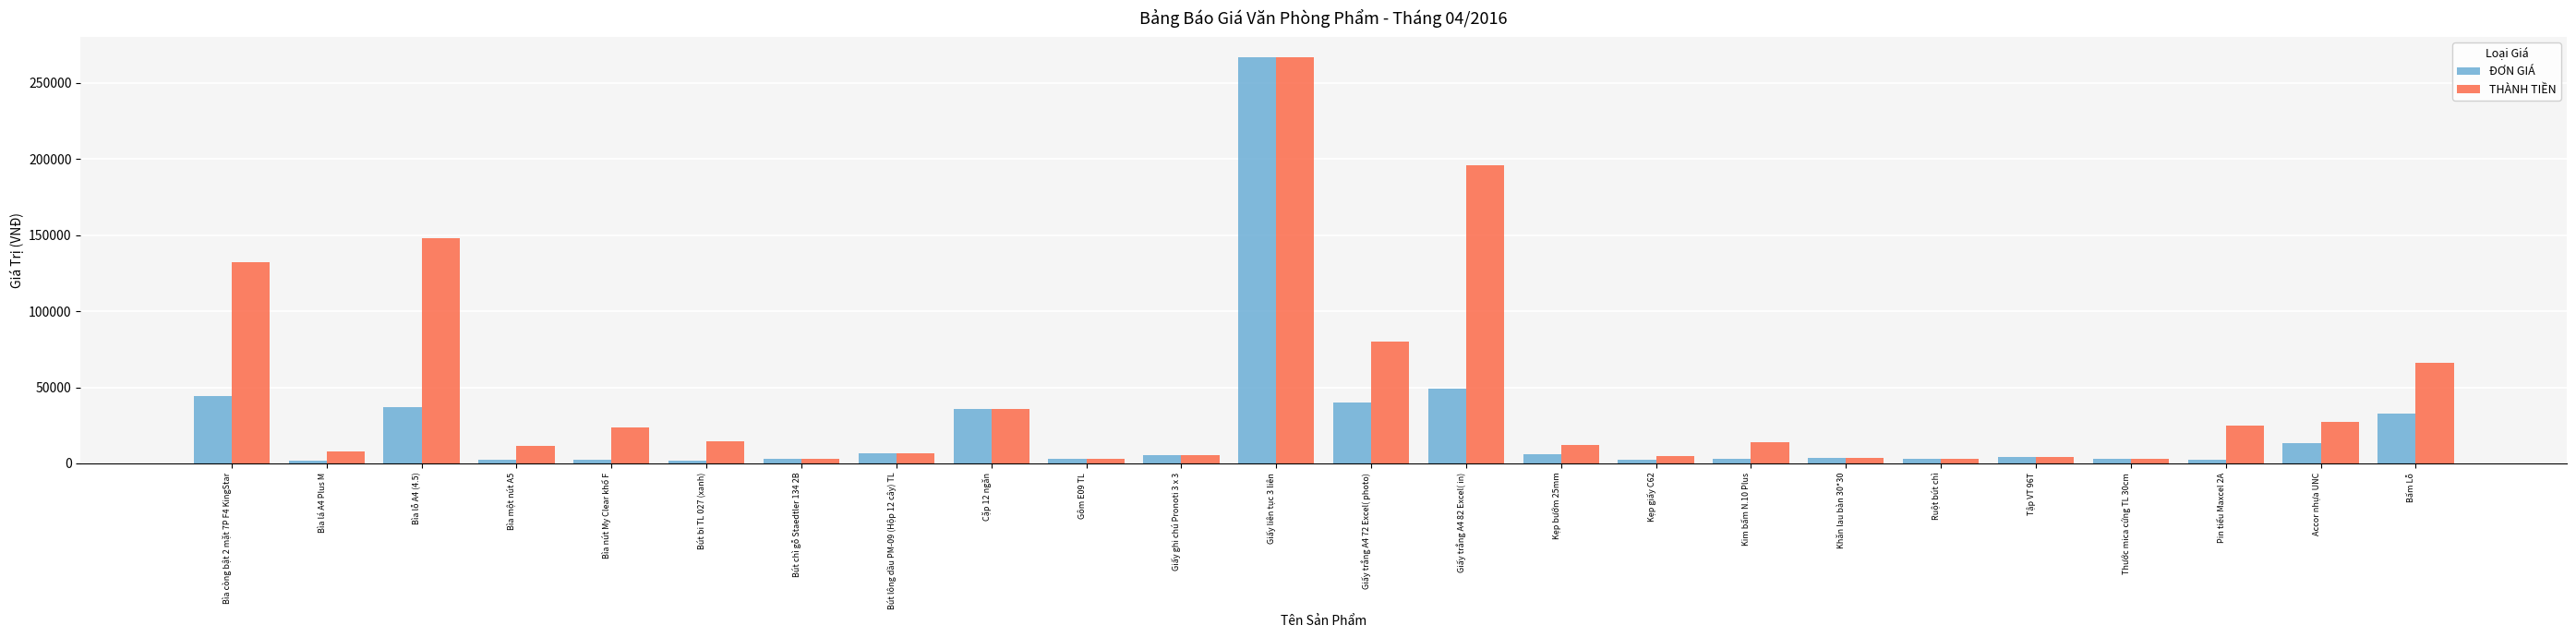

Which series has the largest range (max minus min)?

ĐƠN GIÁ